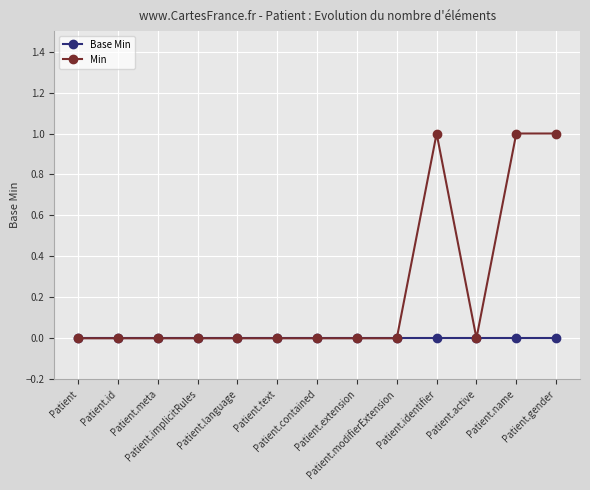

Which series has the widest spread of values?

Min